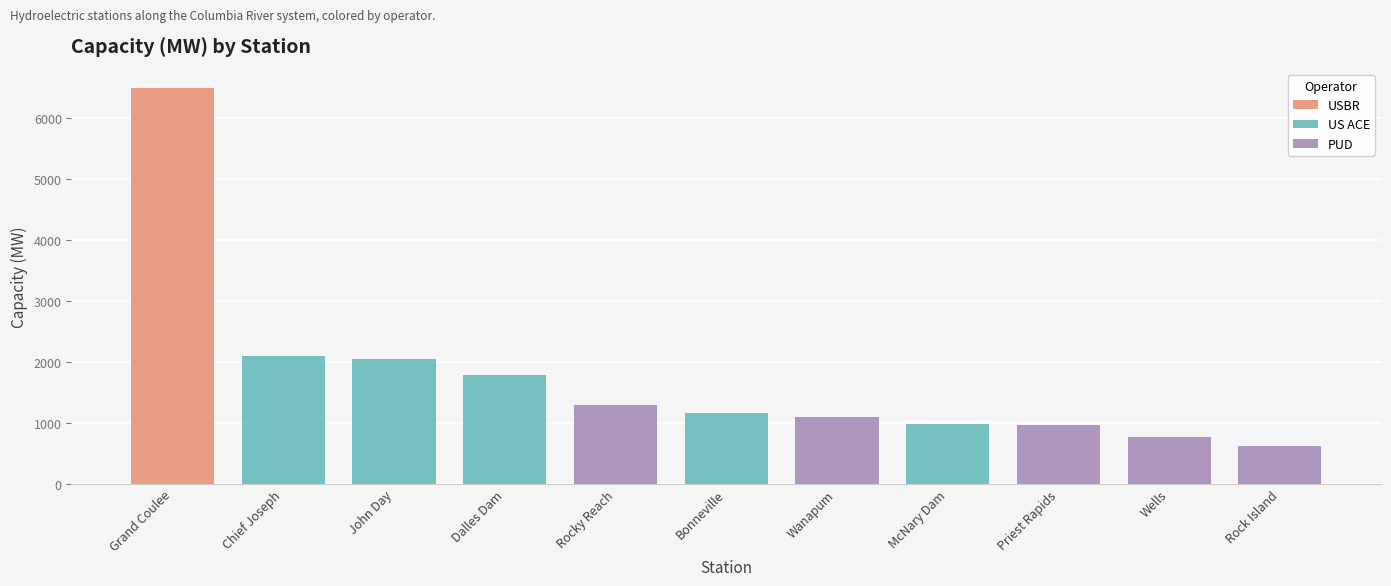

At which label is the value closest to 3559?

Chief Joseph